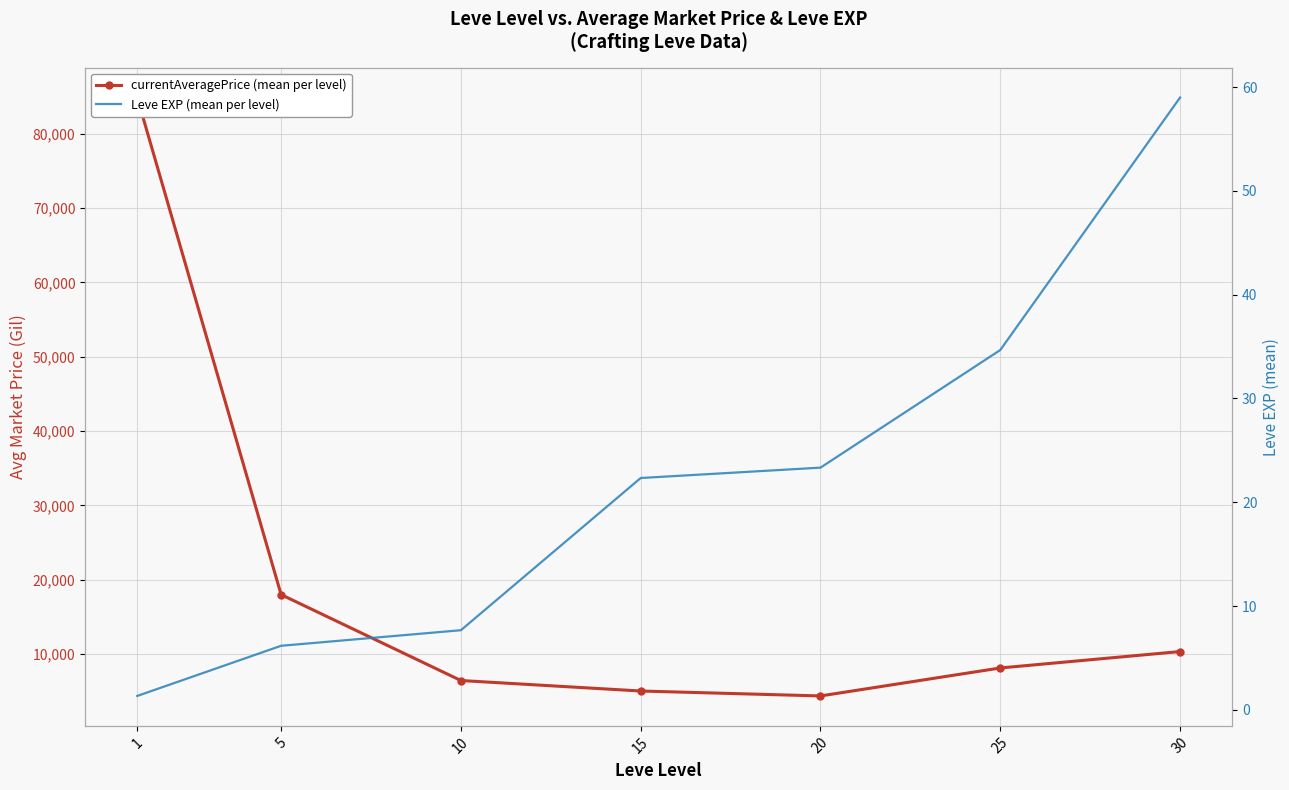

What is the value of the Leve EXP (mean per level) point at the 7th from the left?

59.0